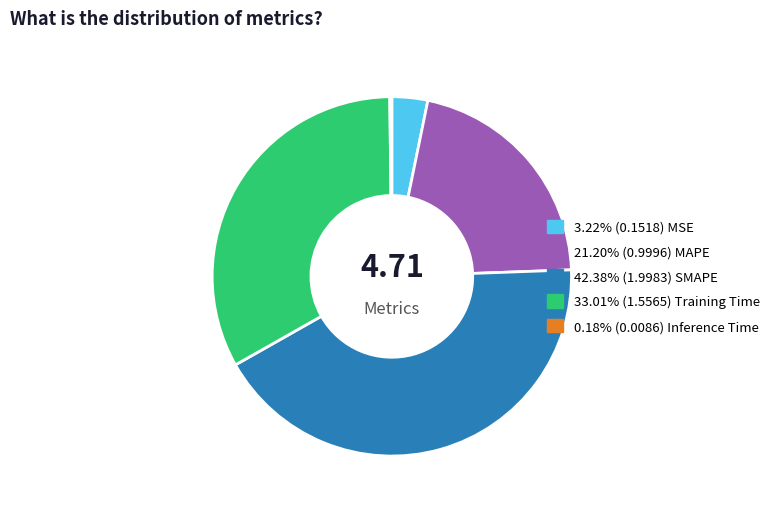

Is there a majority slice in this chart?

No